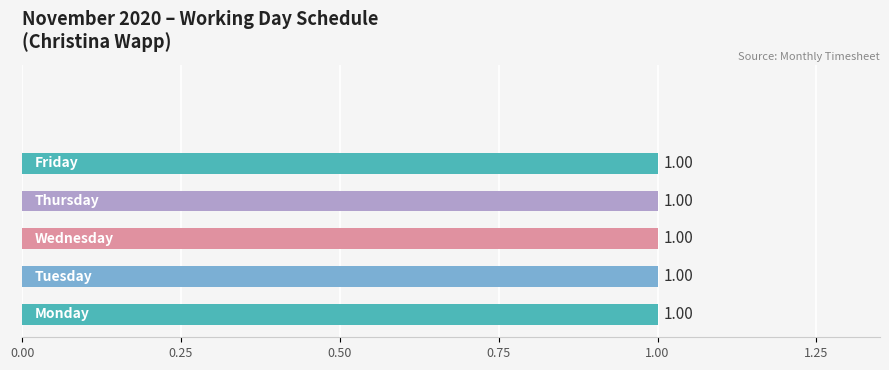

What is the sum of all values?

5